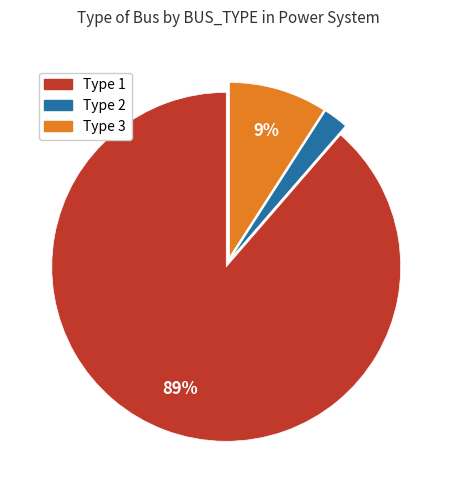

To the nearest percent, what portion does Type 1 represent?

89%